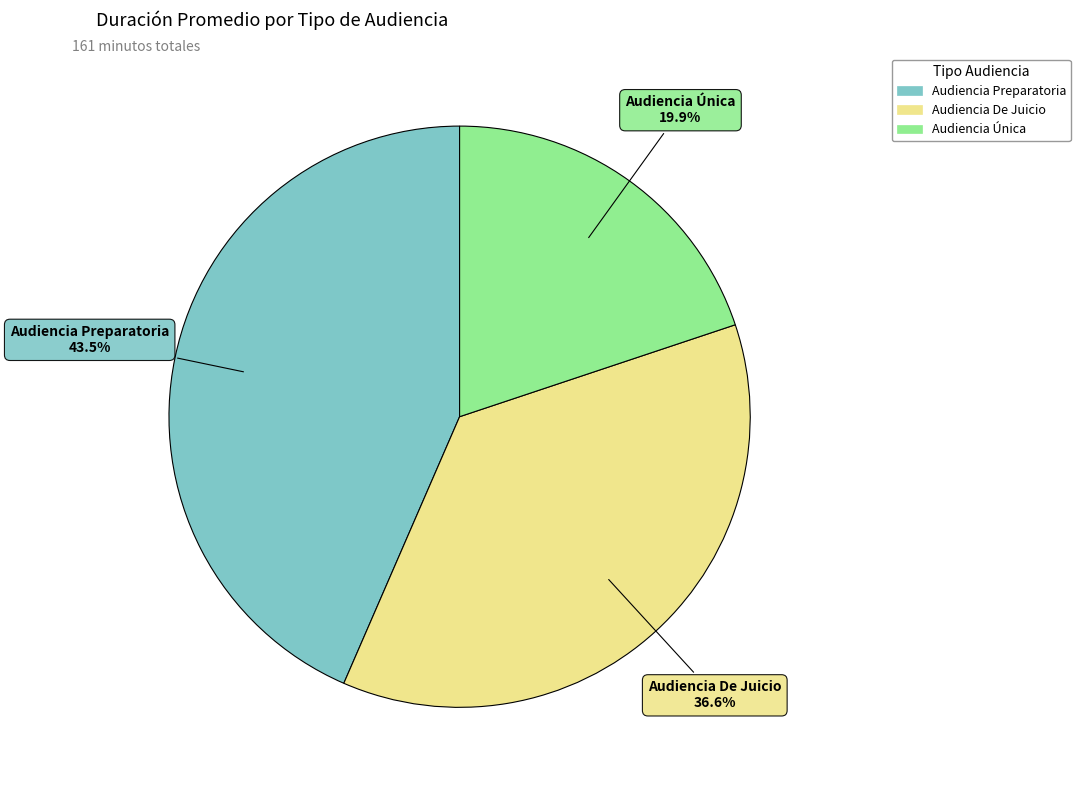

To the nearest percent, what portion does Audiencia Única represent?

20%